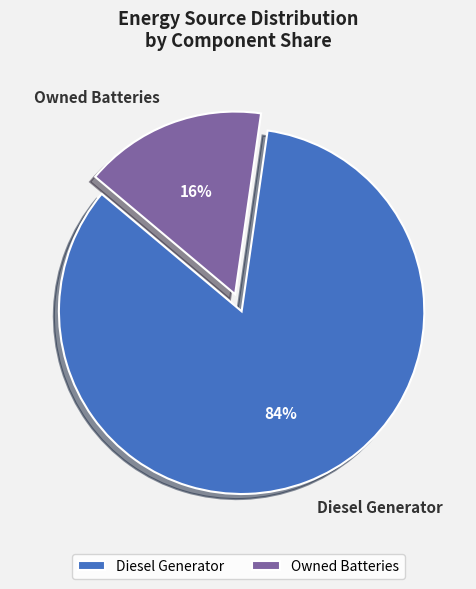

Is there any slice that represents more than half of the pie?

Yes